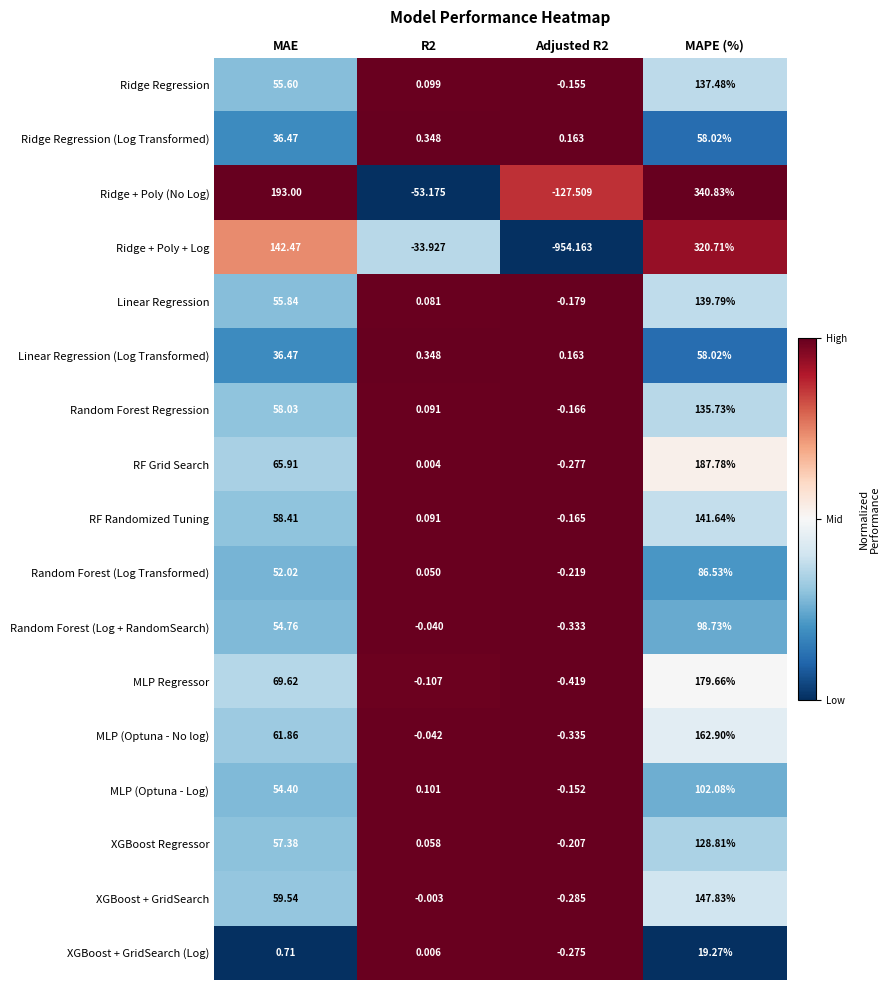

Is the value of XGBoost + GridSearch at MAE greater than the value of Ridge + Poly + Log at MAPE (%)?

No